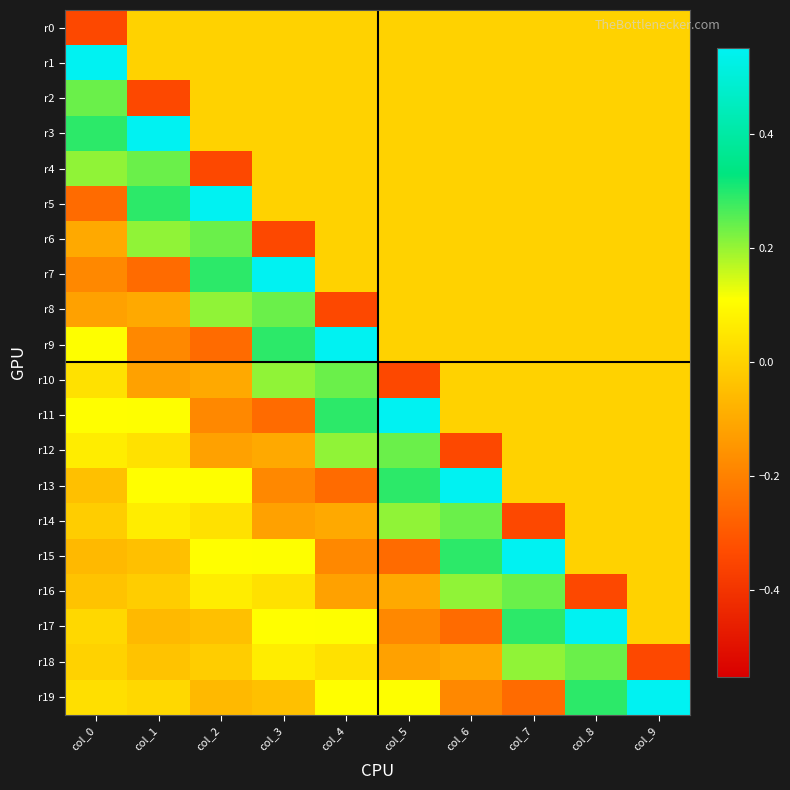

At how many categories does at least one series exceed 0?

10